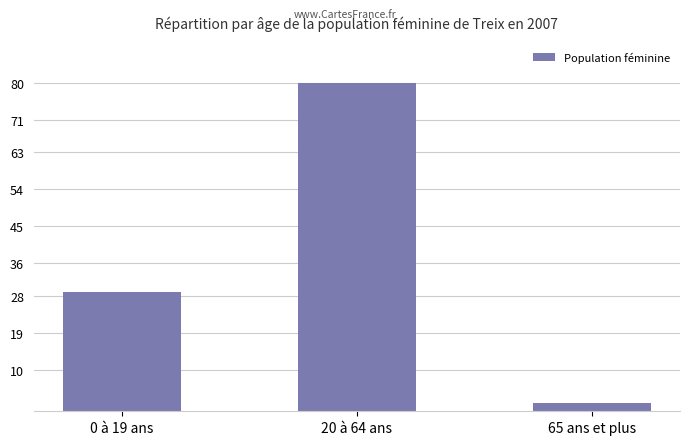

What is the value of the 3rd bar from the left?

2